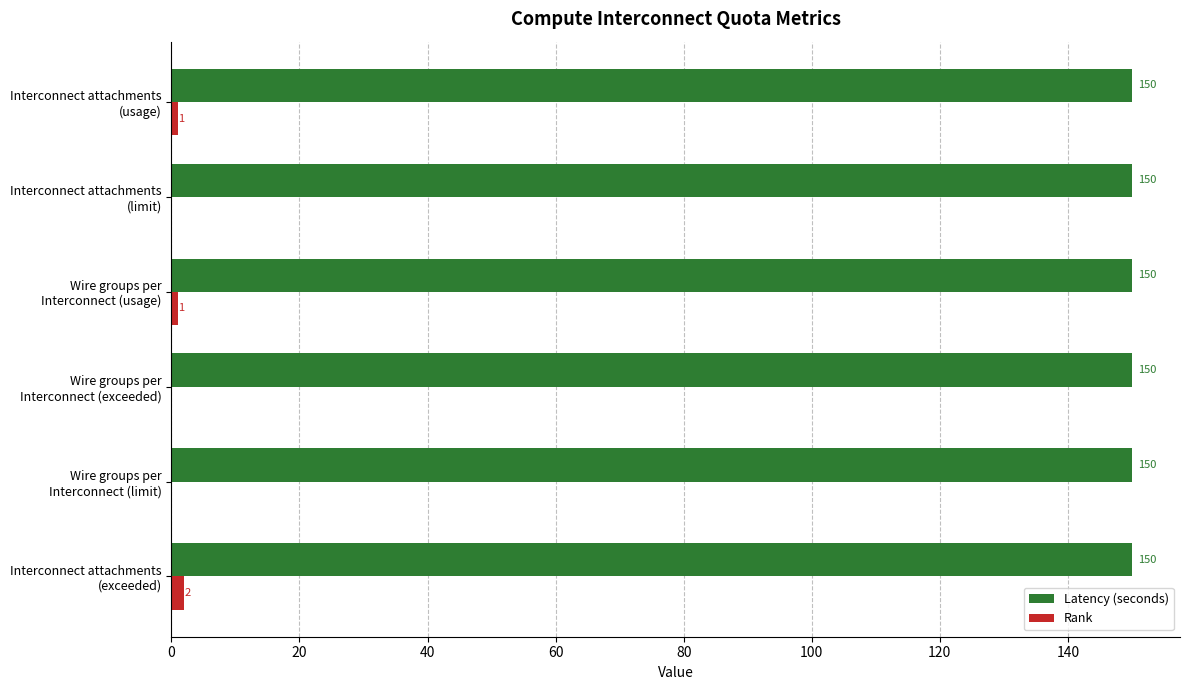

What is the maximum value shown in the chart?

150